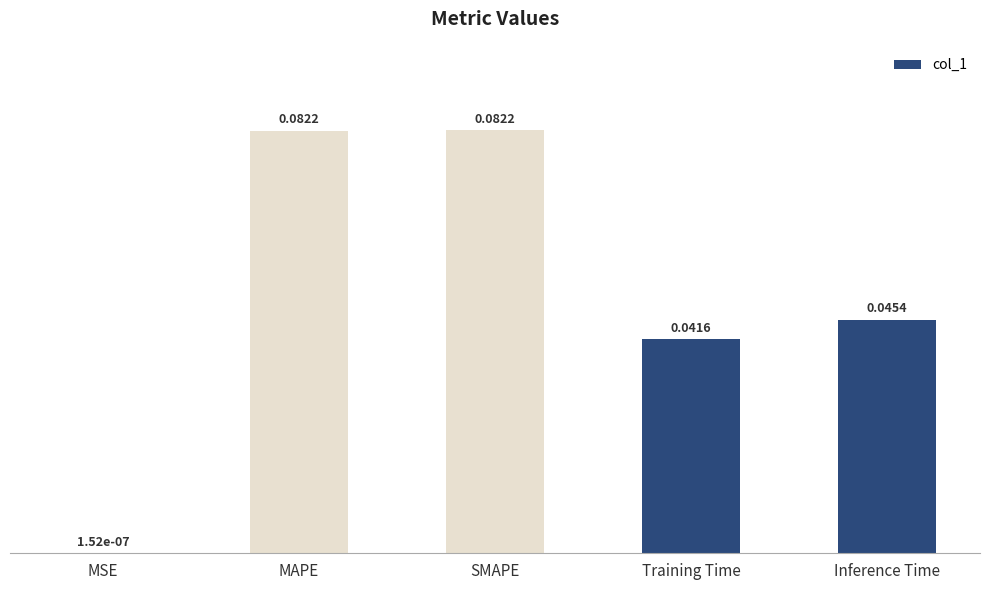

Where is the data nearest to the value 0?

MSE